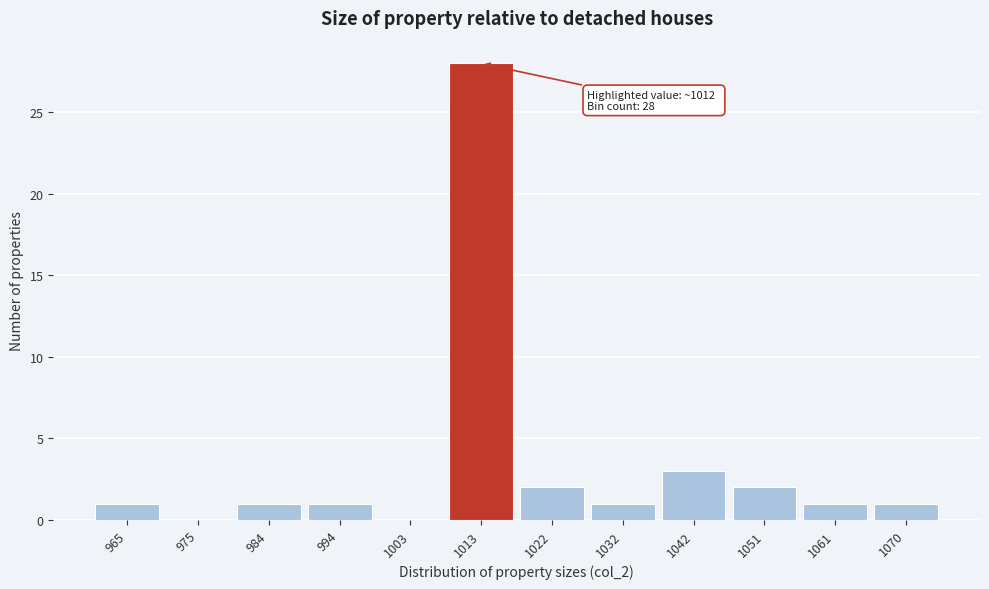

Over which range of the x-axis is the bar tallest?

1009 to 1018